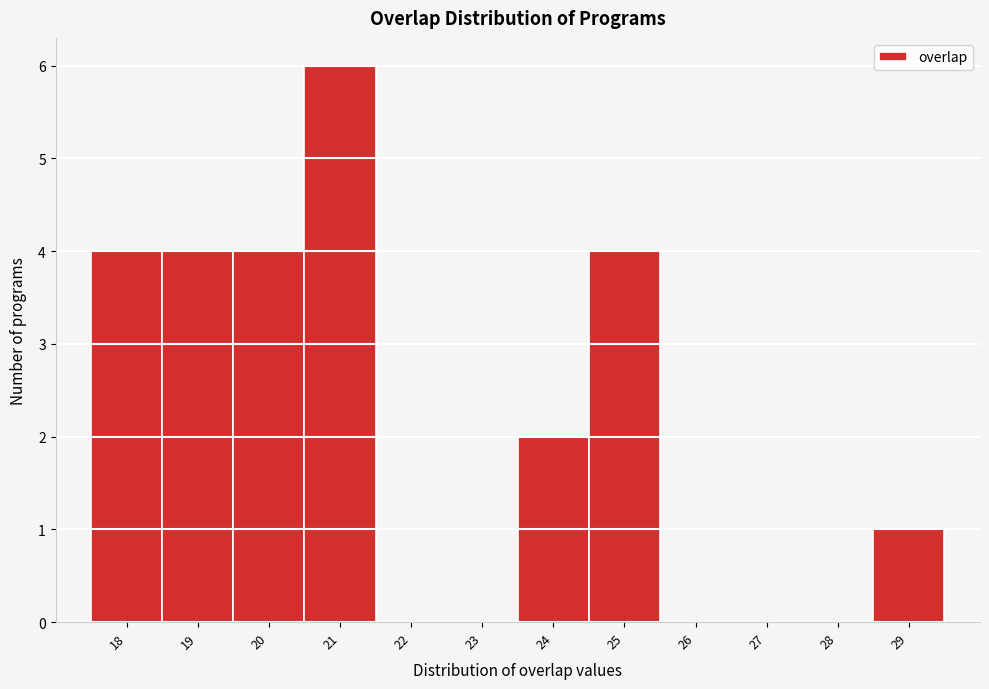

Reading left to right, list every bar in this chart as the range it spans on the x-axis followed by its height. The values are not printed on the chart, so give them approximately, as read against the axis.

17.5 to 18.5: 4
18.5 to 19.5: 4
19.5 to 20.5: 4
20.5 to 21.5: 6
21.5 to 22.5: 0
22.5 to 23.5: 0
23.5 to 24.5: 2
24.5 to 25.5: 4
25.5 to 26.5: 0
26.5 to 27.5: 0
27.5 to 28.5: 0
28.5 to 29.5: 1